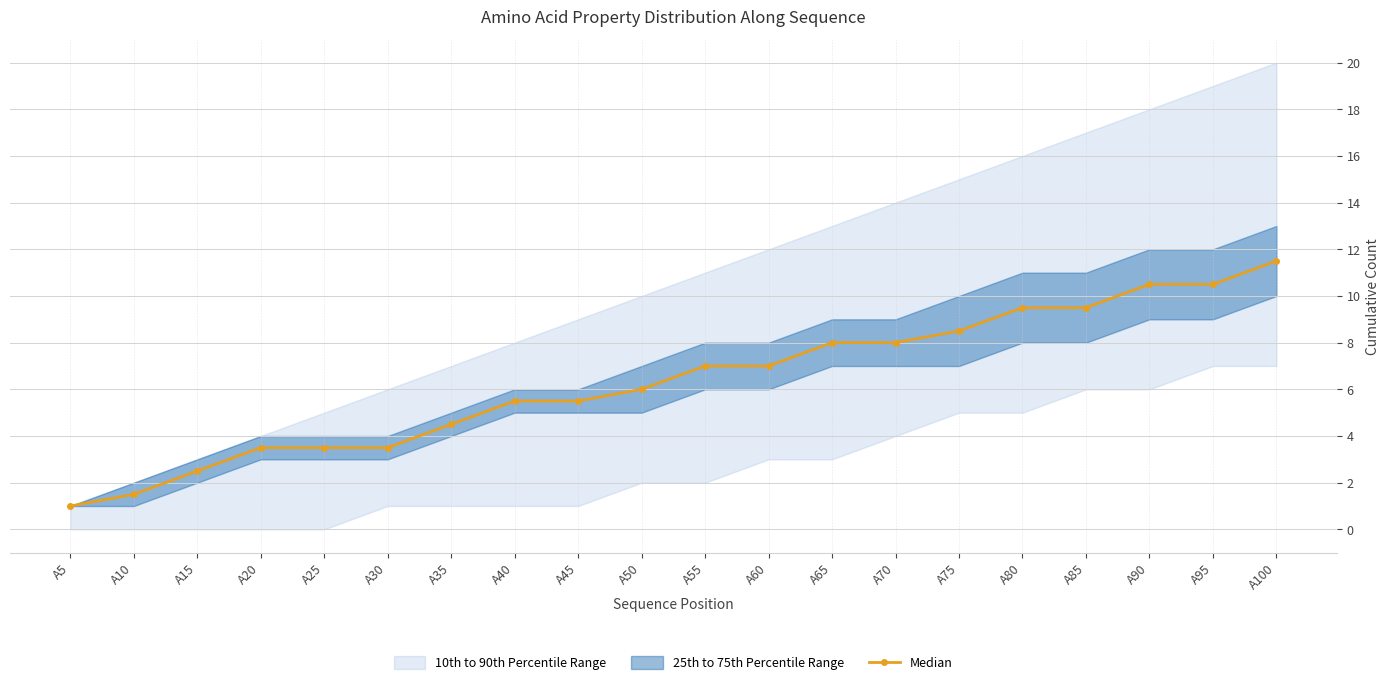

The value of Median at A55 is 10.4. True or false?

False